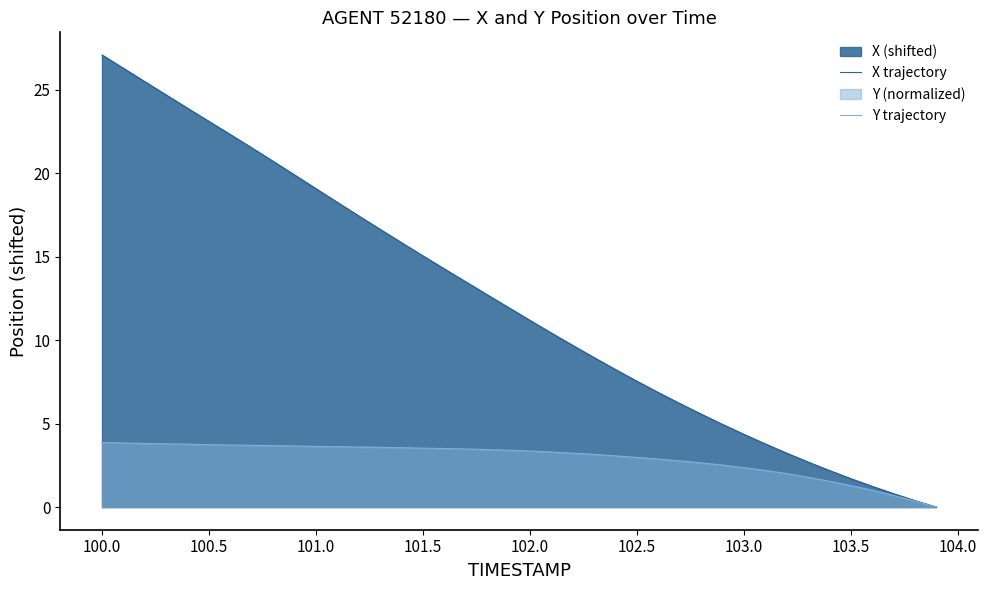

What is the greatest value displayed?

27.1